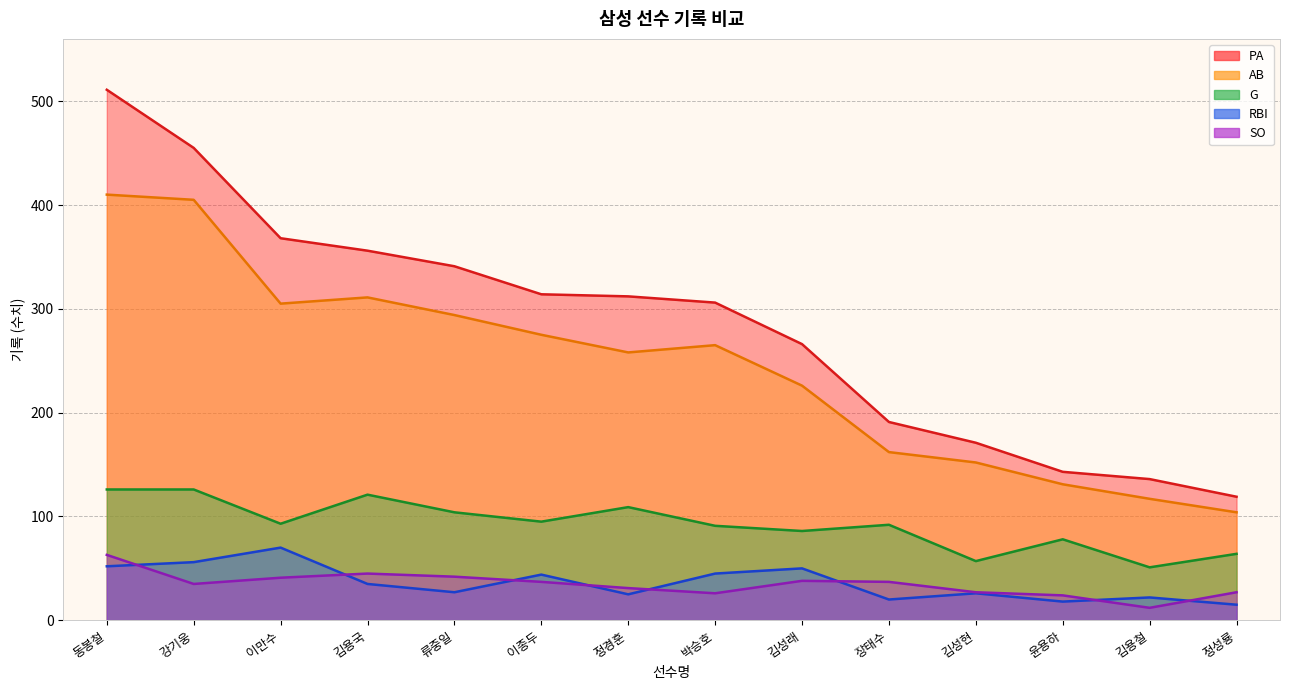

True or false: PA has more than 1 points higher than both neighbors.

False